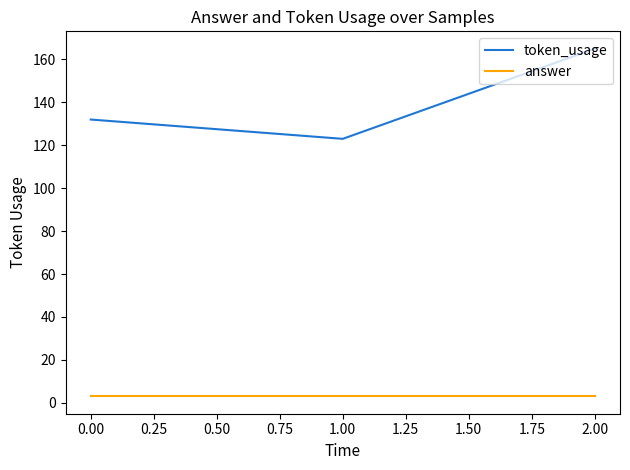

Is it true that answer equals 3 at 0.00?

True